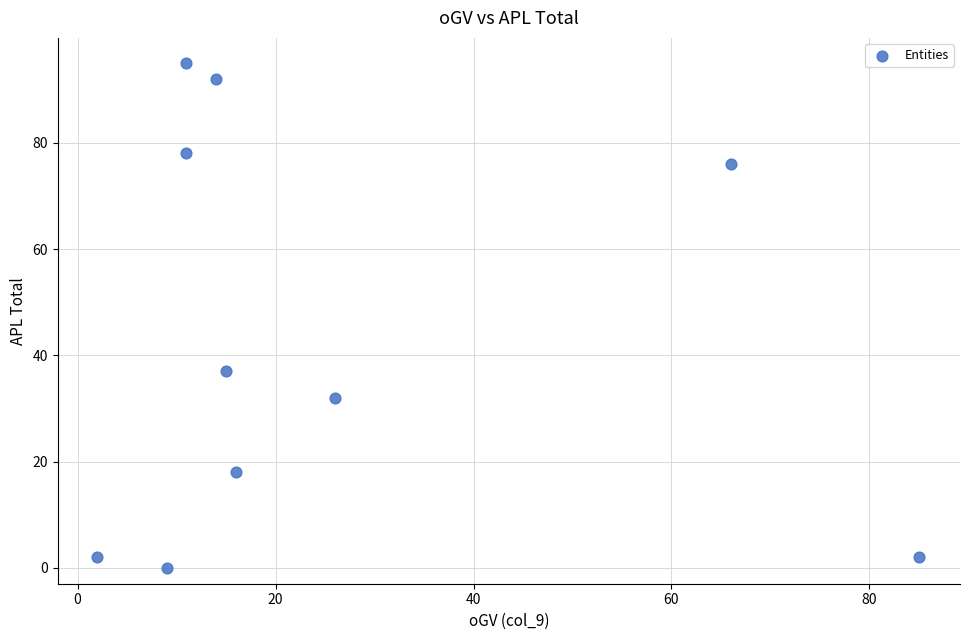

What is the average X value?

26